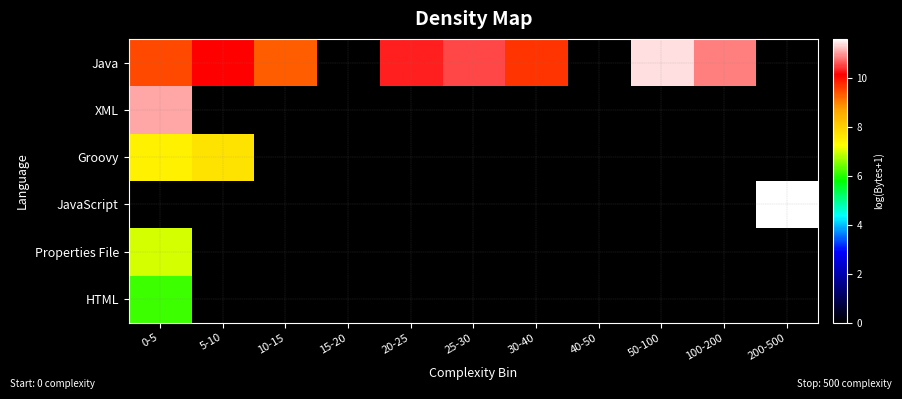

At which category is the sum across all series the highest?

0-5